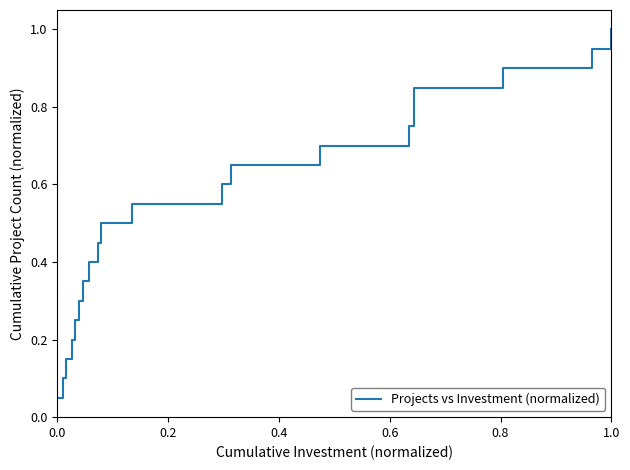

What is the maximum value shown in the chart?

1.0